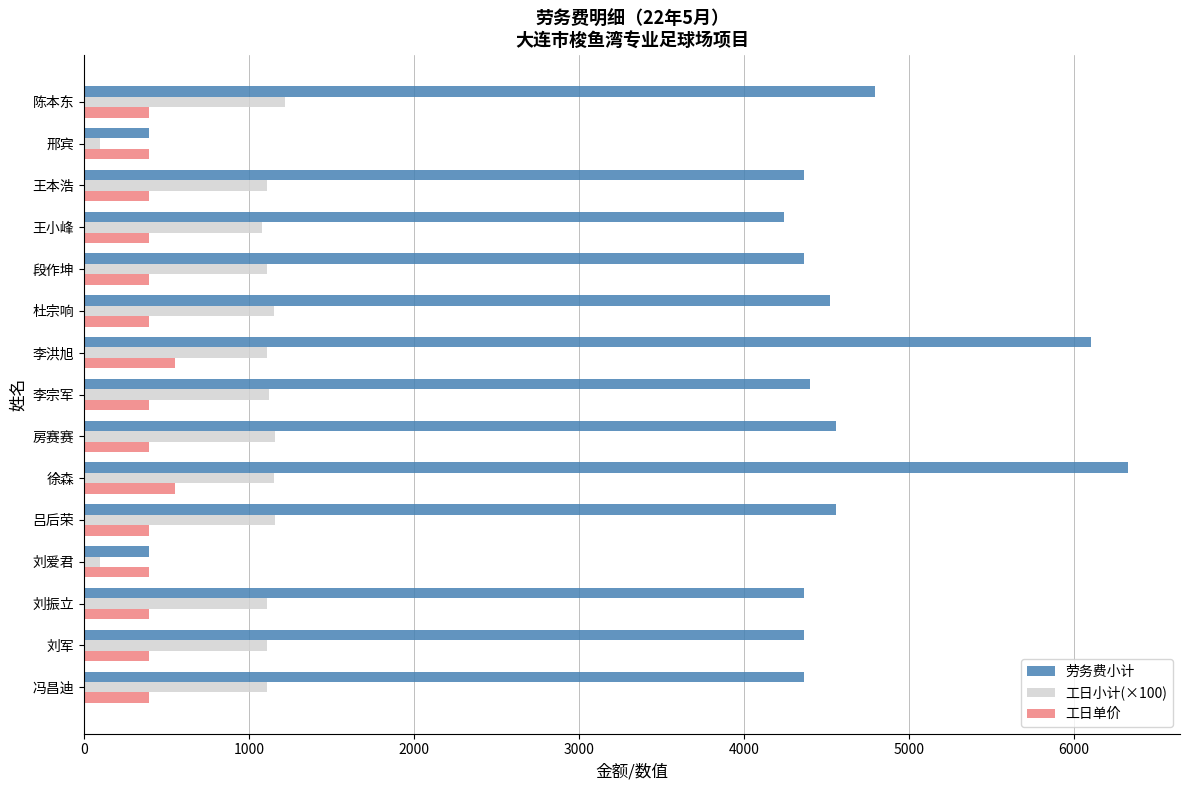

At 刘振立, list the series in order from largest to smallest.

劳务费小计, 工日小计(×100), 工日单价